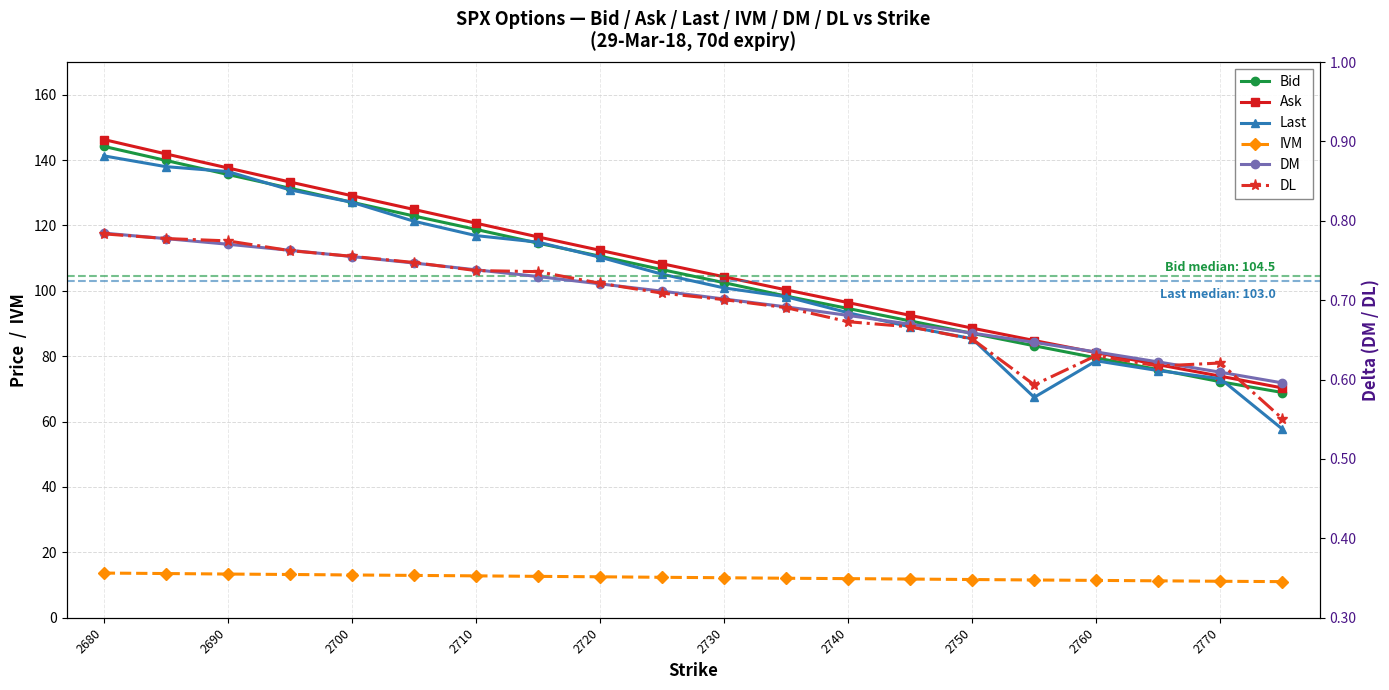

True or false: DL and Last cross at least once.

False